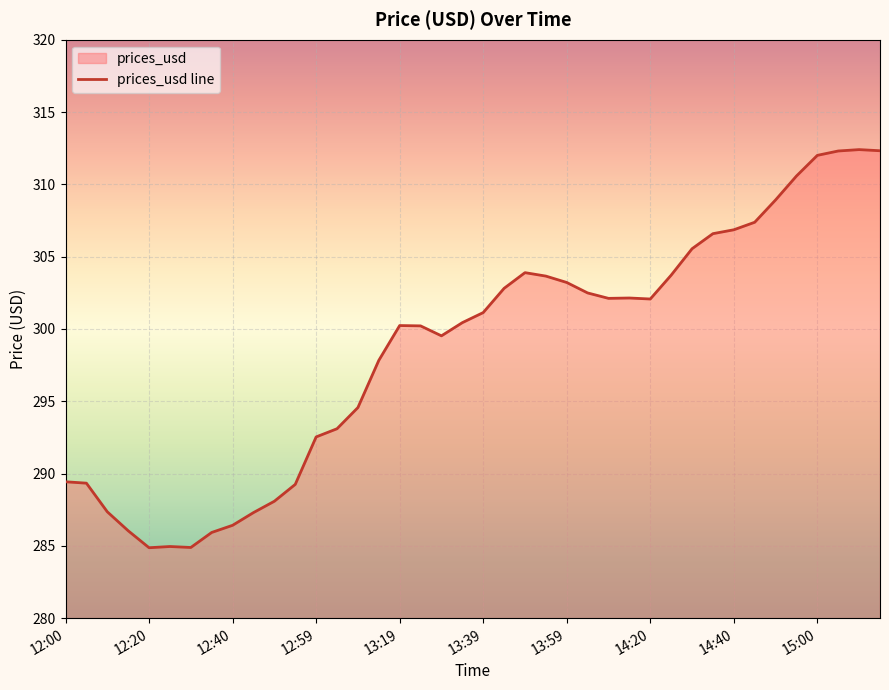

How many values exceed 301?

20